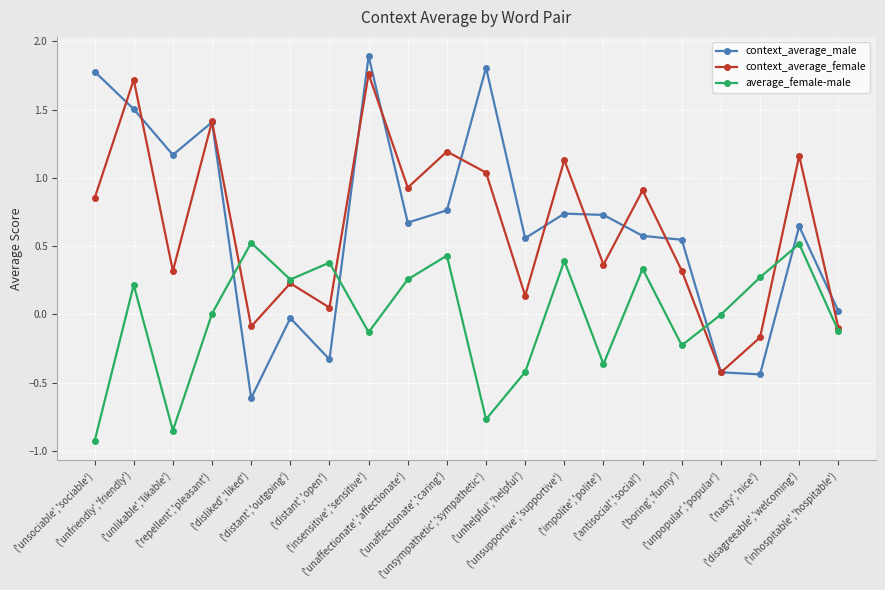

Rank the series by their maximum value, from lowest to highest.

average_female-male, context_average_female, context_average_male